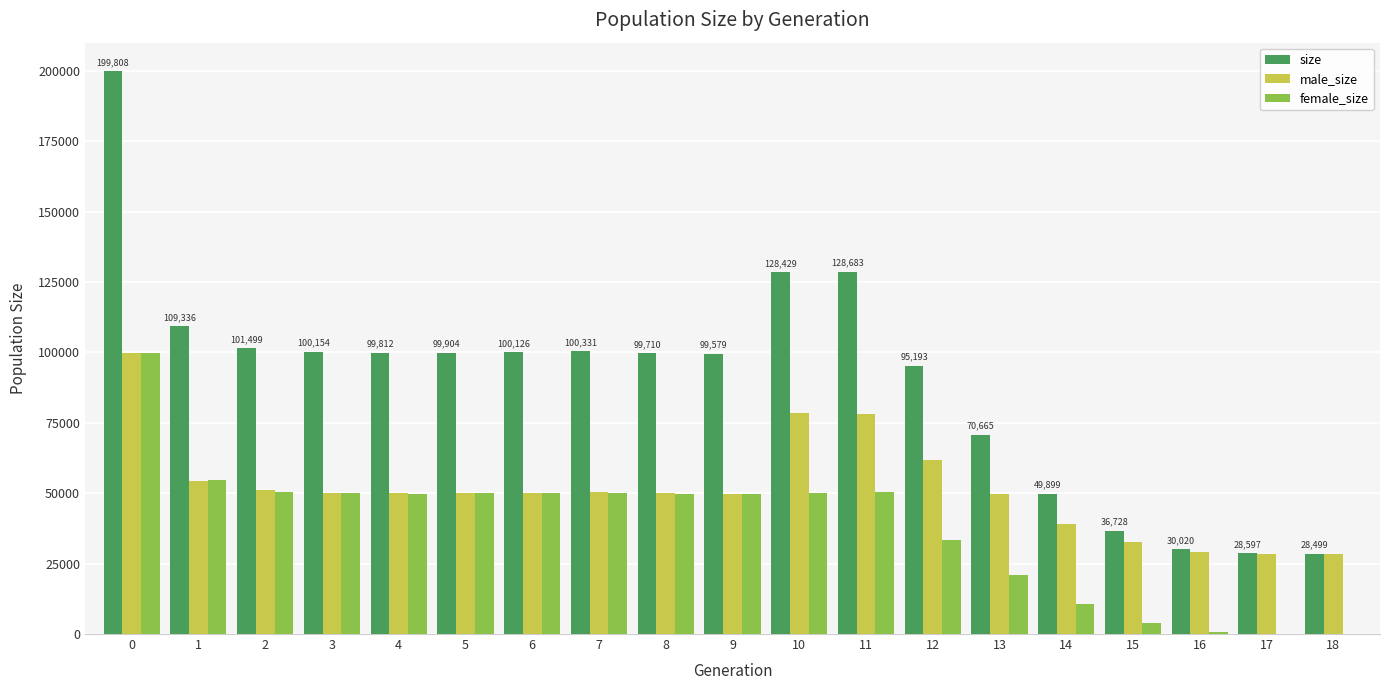

Which series has the largest total across all categories?

size